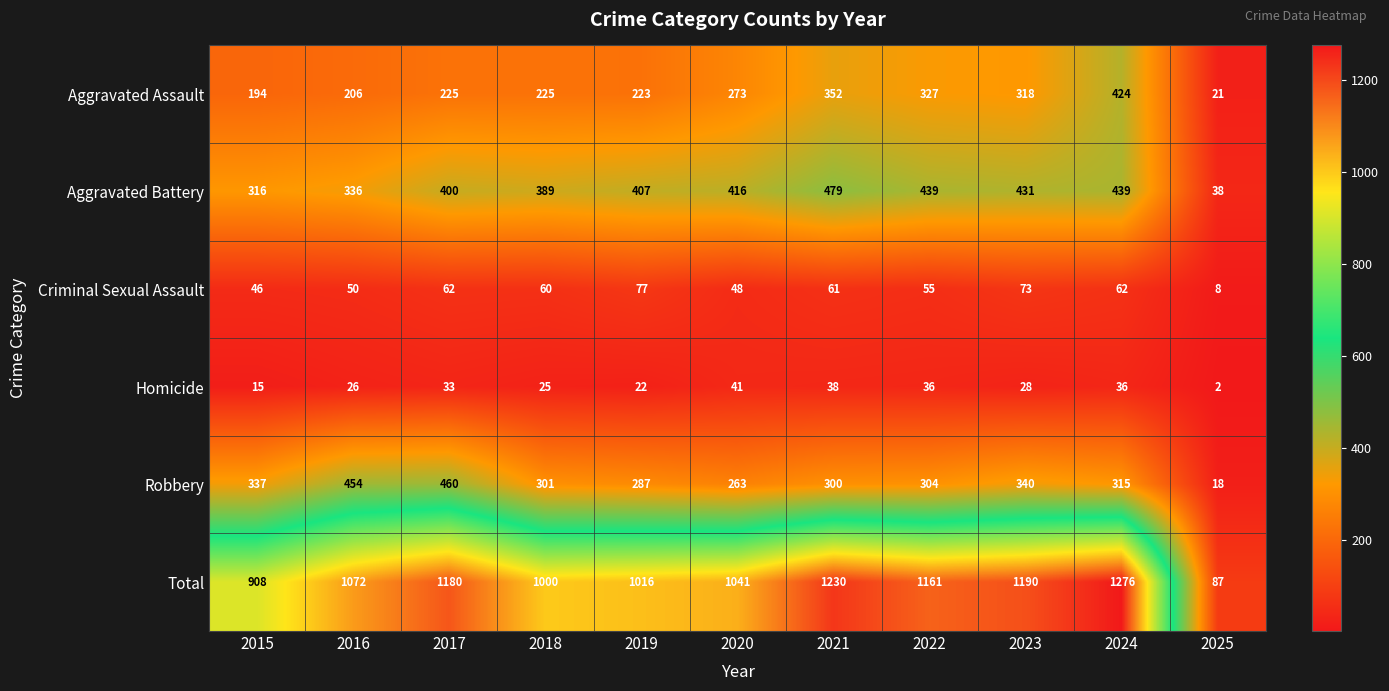

Between 2015 and 2022, which series saw the biggest shift?

Total